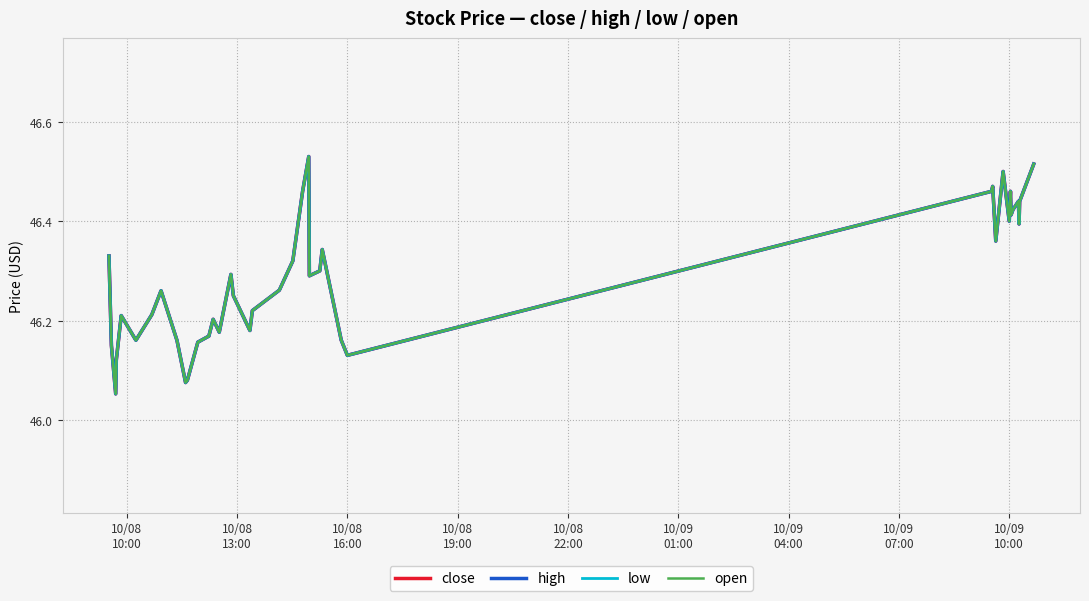

True or false: low has a value of 82.8 at 26.

False